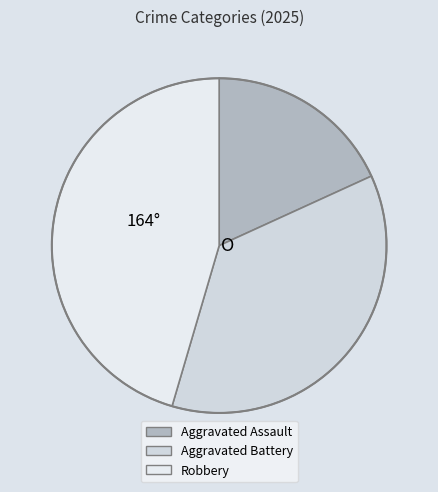

Which slice is the smallest?

Aggravated Assault